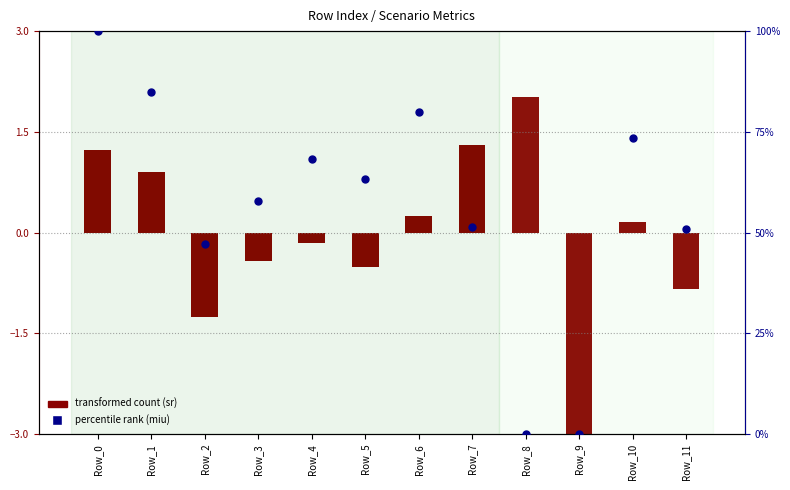

Which series reaches the maximum Y coordinate?

percentile rank (miu)